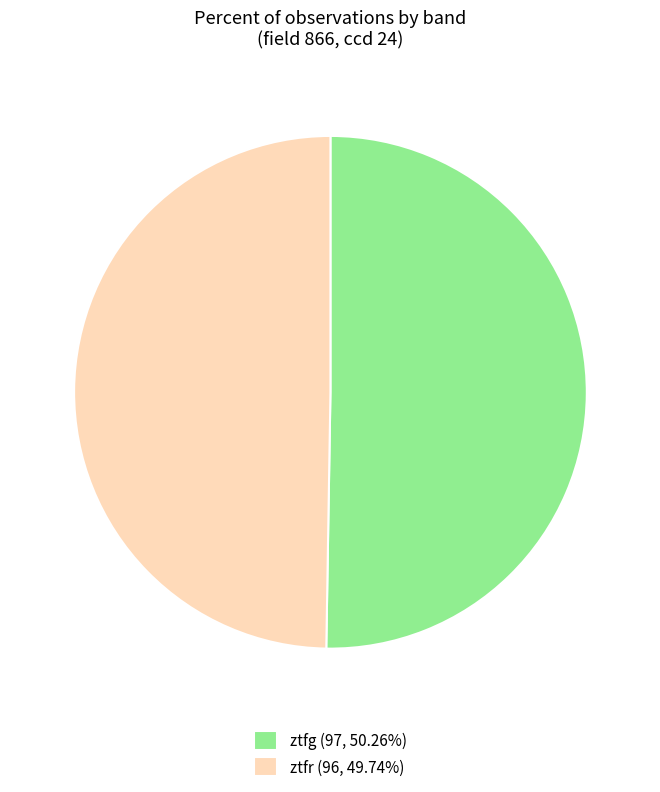

What is the ratio of the value at ztfr (96, 49.74%) to the value at ztfg (97, 50.26%)?

1.0